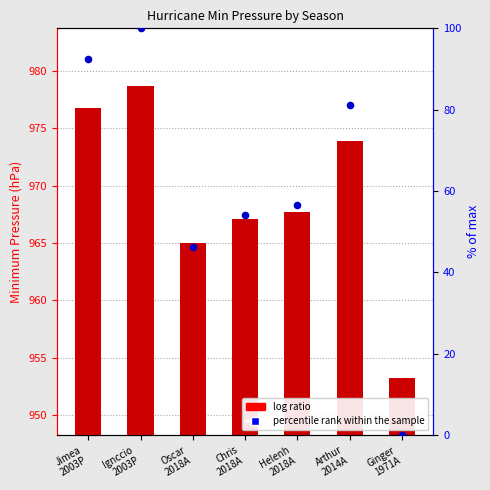

At which category is the sum across all series the highest?

Ignccio
2003P